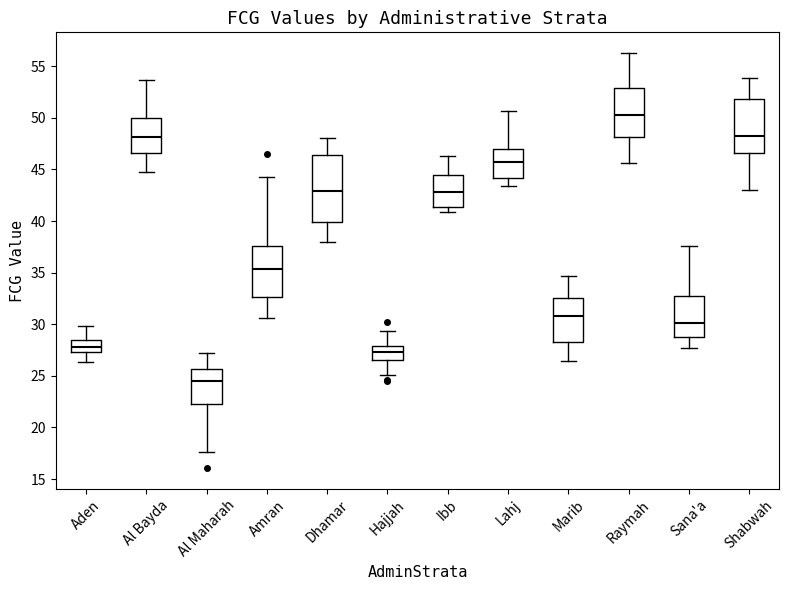

Which box has the highest median line?

Raymah